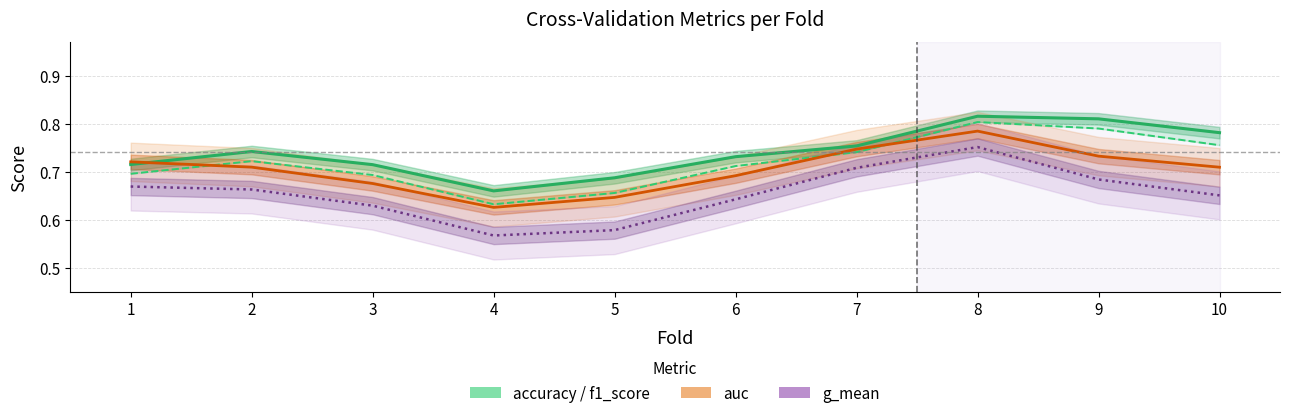

Does the chart have visible grid lines?

Yes